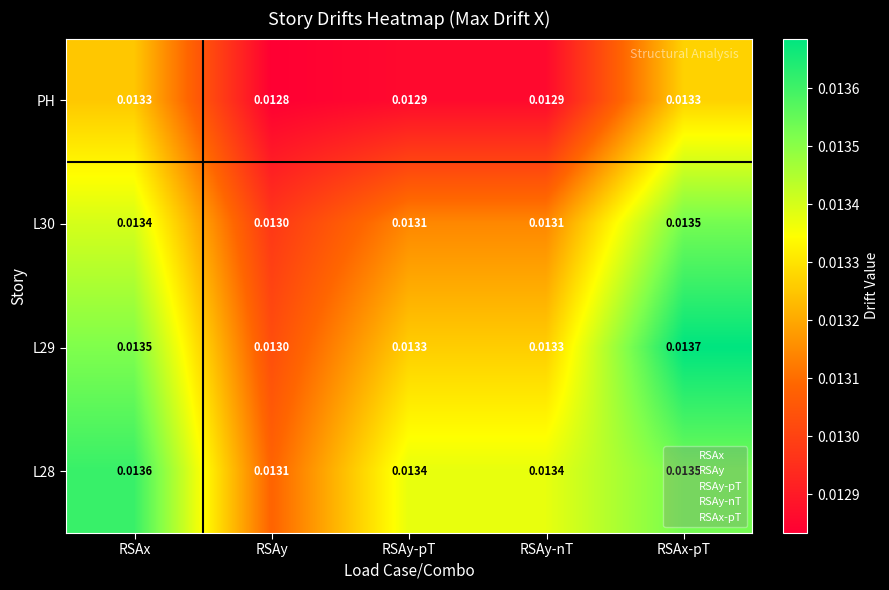

Between RSAx and RSAy-pT, which series saw the biggest shift?

PH